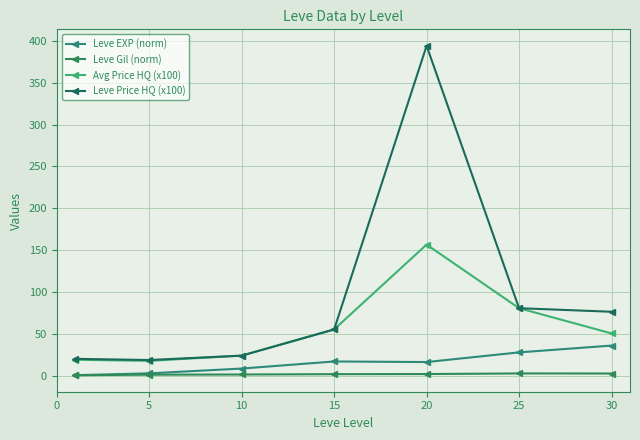

At which label does Avg Price HQ (x100) reach its peak?

20